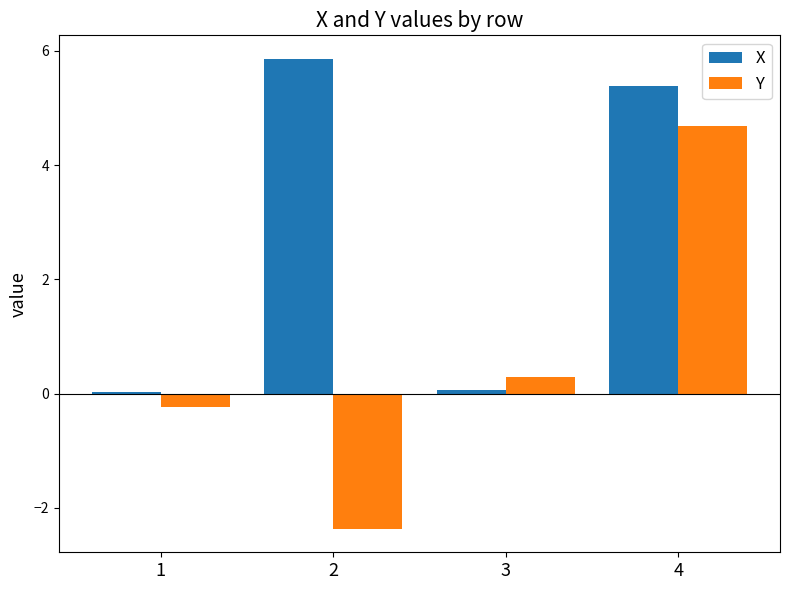

The Y series shows 0.3 at 3. True or false?

True